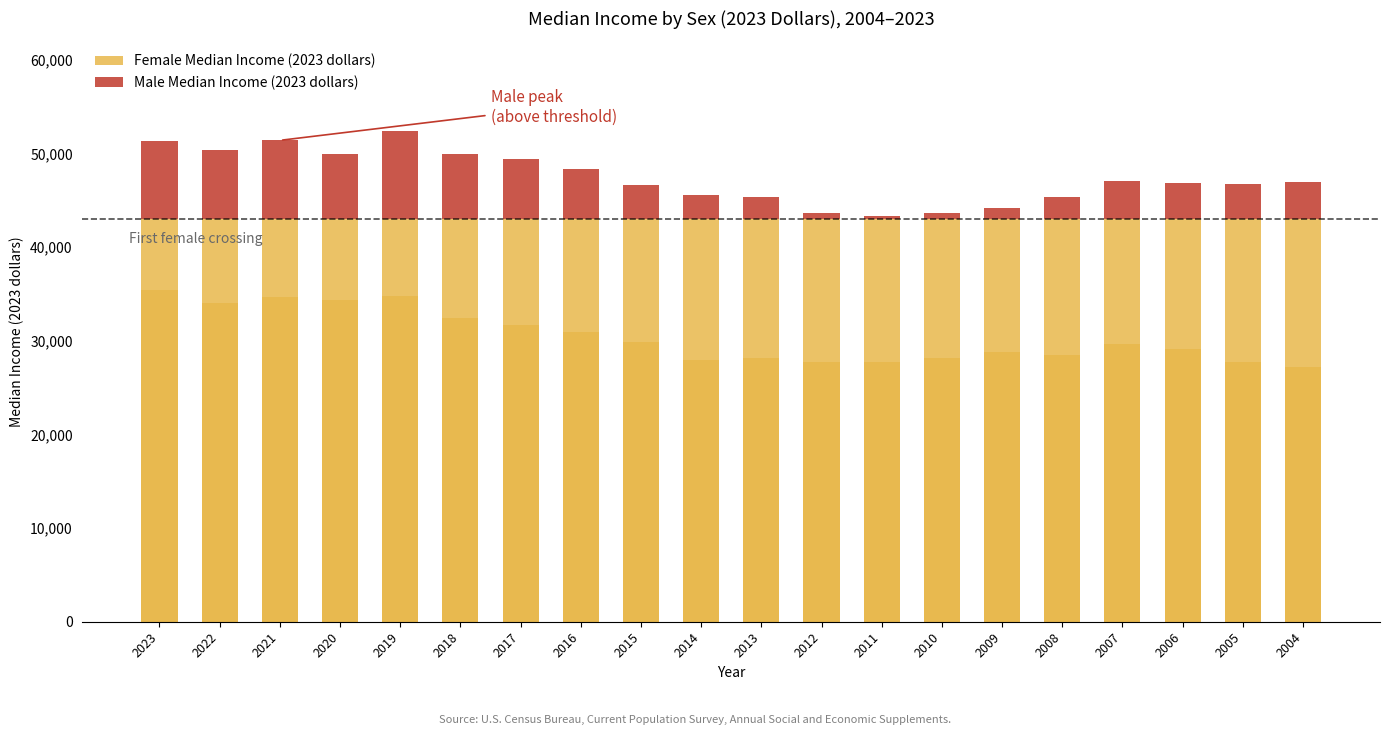

The value of Male Median Income (2023 dollars) at 2020 is 6950. True or false?

True